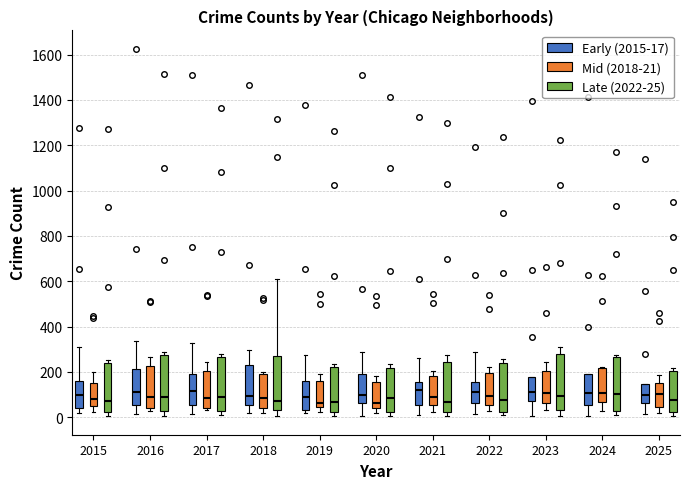

Reading left to right, read every box against the y-axis: the position of its median line, the range the box covers, and the ends of its whiskers. The values are not printed on the chart, so give them approximately, as read against the axis.

2015 (Early (2015-17)): median 100, box 40 to 160, whiskers 20 to 300
2015 (Mid (2018-21)): median 80, box 60 to 160, whiskers 20 to 200
2015 (Late (2022-25)): median 80, box 20 to 240, whiskers 0 to 260
2016 (Early (2015-17)): median 120, box 60 to 220, whiskers 20 to 340
2016 (Mid (2018-21)): median 80, box 40 to 220, whiskers 20 to 260
2016 (Late (2022-25)): median 80, box 20 to 280, whiskers 0 to 280 (just above the box's upper edge)
2017 (Early (2015-17)): median 120, box 60 to 200, whiskers 20 to 320
2017 (Mid (2018-21)): median 80, box 40 to 200, whiskers 40 (just below the box's lower edge) to 240
2017 (Late (2022-25)): median 80, box 20 to 260, whiskers 0 to 280
2018 (Early (2015-17)): median 100, box 60 to 220, whiskers 20 to 300
2018 (Mid (2018-21)): median 80, box 40 to 200, whiskers 20 to 200 (just above the box's upper edge)
2018 (Late (2022-25)): median 80, box 40 to 280, whiskers 0 to 620
2019 (Early (2015-17)): median 100, box 40 to 160, whiskers 20 to 280
2019 (Mid (2018-21)): median 60, box 40 to 160, whiskers 20 to 200
2019 (Late (2022-25)): median 60, box 20 to 220, whiskers 0 to 240
2020 (Early (2015-17)): median 100, box 60 to 200, whiskers 0 to 280
2020 (Mid (2018-21)): median 60, box 40 to 160, whiskers 20 to 180
2020 (Late (2022-25)): median 80, box 20 to 220, whiskers 0 to 240
2021 (Early (2015-17)): median 120, box 60 to 160, whiskers 20 to 260
2021 (Mid (2018-21)): median 80, box 60 to 180, whiskers 20 to 200
2021 (Late (2022-25)): median 60, box 20 to 240, whiskers 0 to 280
2022 (Early (2015-17)): median 120, box 60 to 160, whiskers 20 to 280
2022 (Mid (2018-21)): median 100, box 60 to 200, whiskers 20 to 220
2022 (Late (2022-25)): median 80, box 20 to 240, whiskers 0 to 260
2023 (Early (2015-17)): median 120, box 80 to 180, whiskers 0 to 180
2023 (Mid (2018-21)): median 100, box 60 to 200, whiskers 40 to 240
2023 (Late (2022-25)): median 100, box 40 to 280, whiskers 0 to 300
2024 (Early (2015-17)): median 100, box 60 to 200, whiskers 0 to 200
2024 (Mid (2018-21)): median 100, box 60 to 220, whiskers 20 to 220
2024 (Late (2022-25)): median 100, box 20 to 260, whiskers 0 to 280
2025 (Early (2015-17)): median 100, box 60 to 140, whiskers 20 to 140
2025 (Mid (2018-21)): median 100, box 40 to 160, whiskers 20 to 180
2025 (Late (2022-25)): median 80, box 20 to 200, whiskers 0 to 220